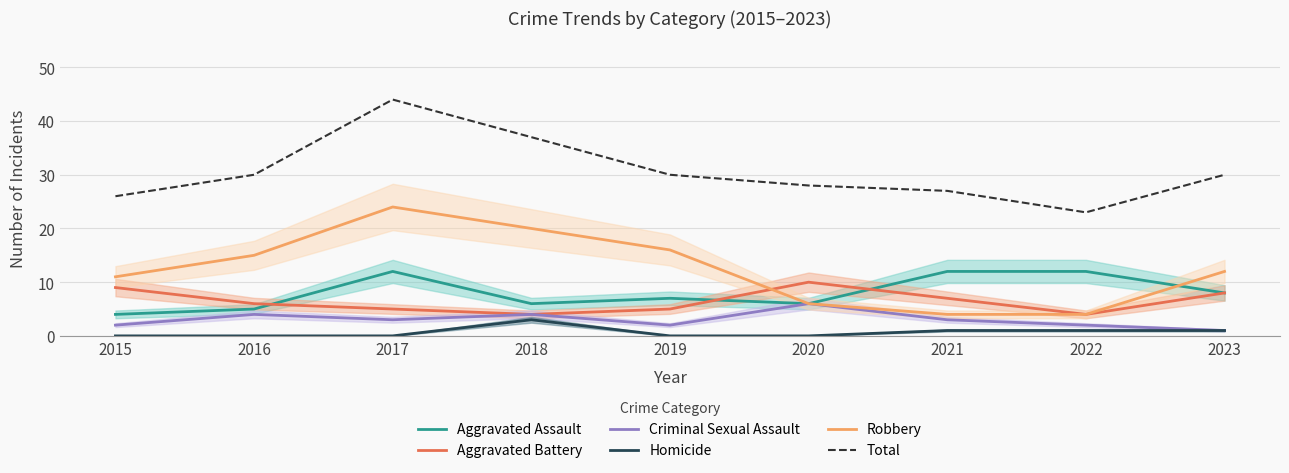

At which category is the sum across all series the highest?

2017